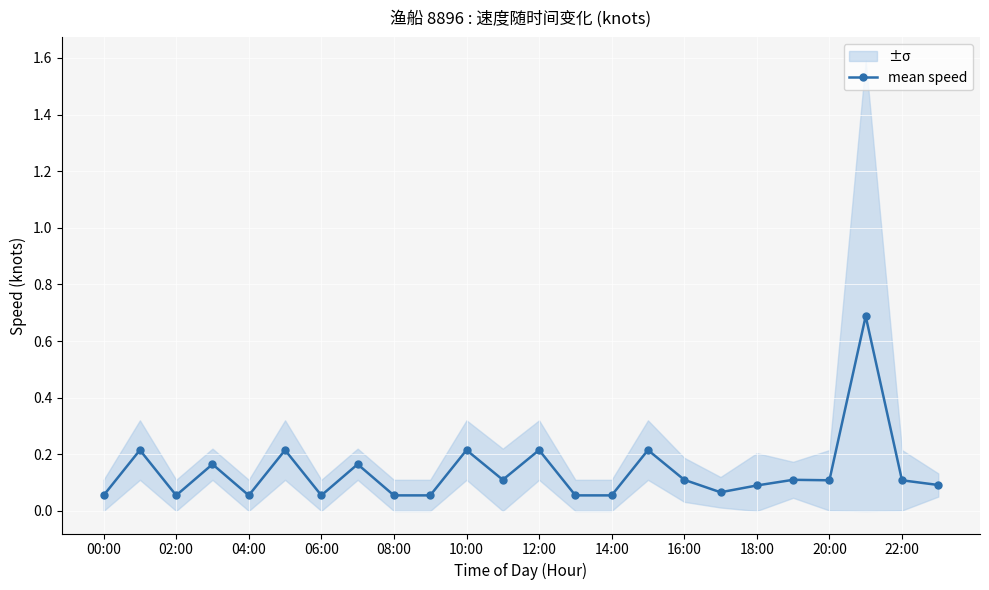

True or false: mean speed has more than 1 interior local peaks.

True